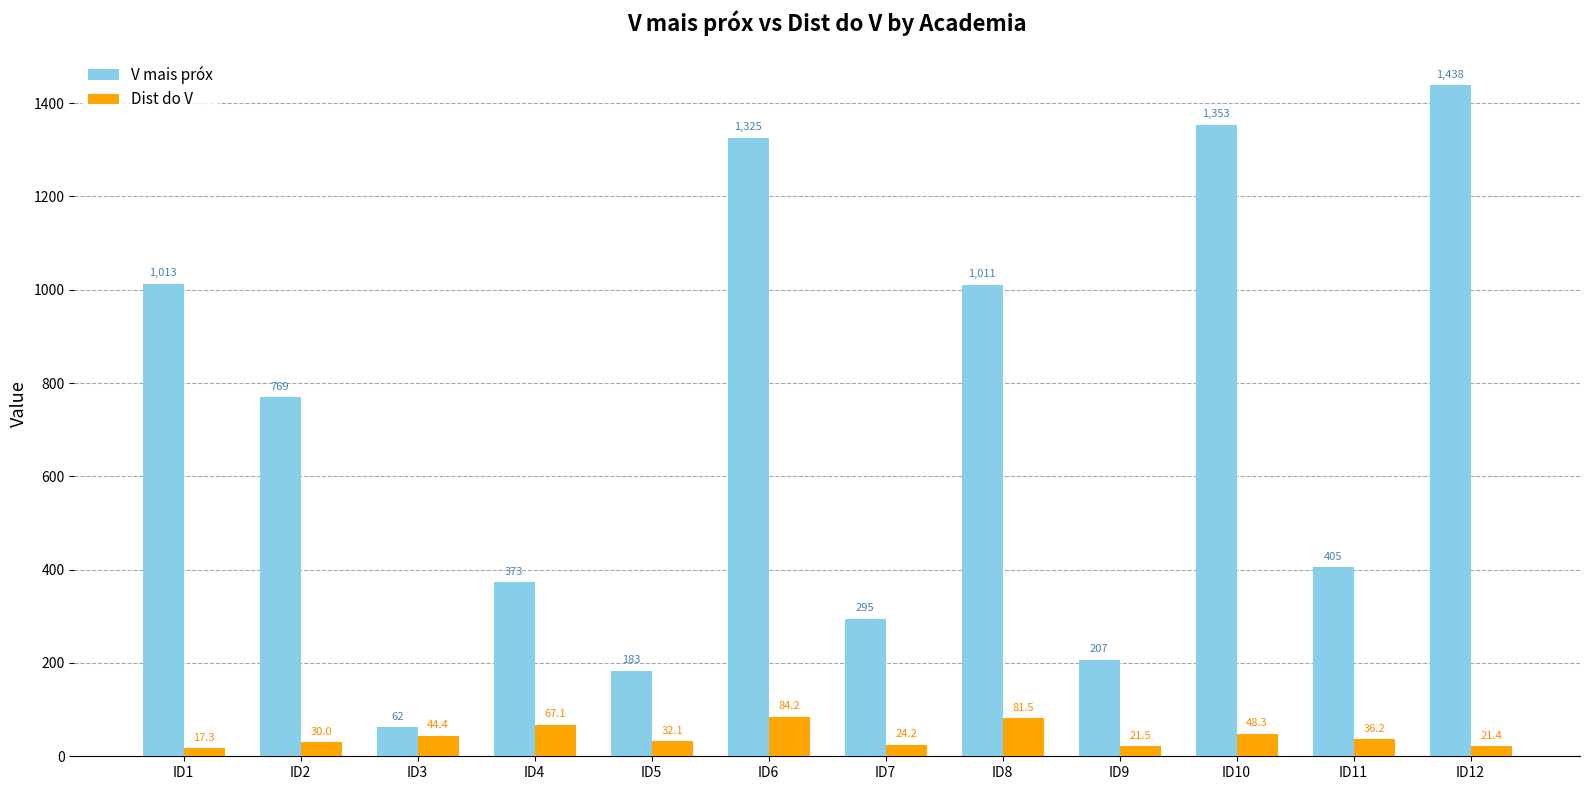

What are all the series names shown in the legend?

V mais próx, Dist do V